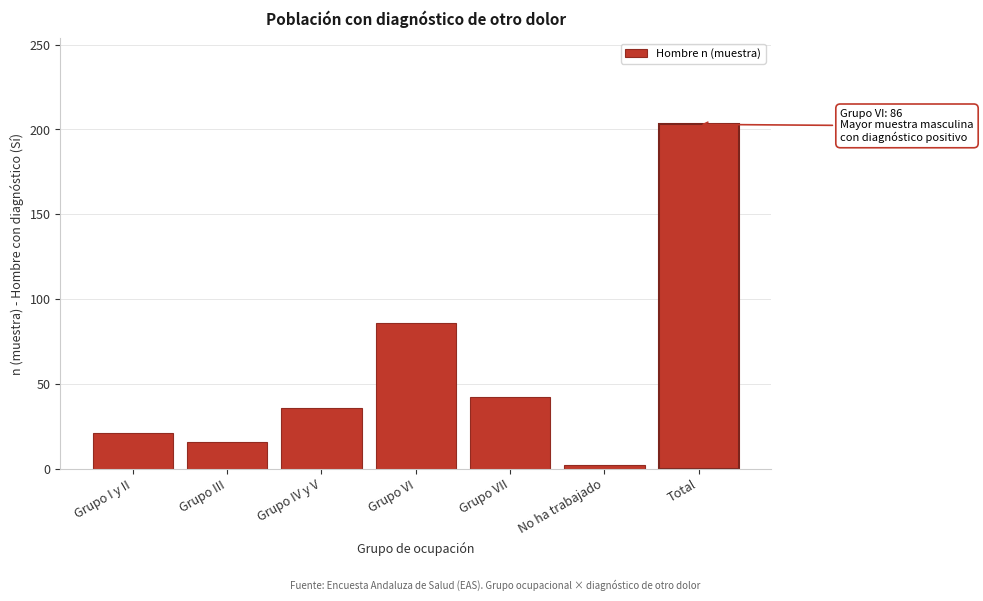

Reading right to left, list all the values displayed in this chart.

Total=203	No ha trabajado=2	Grupo VII=42	Grupo VI=86	Grupo IV y V=36	Grupo III=16	Grupo I y II=21